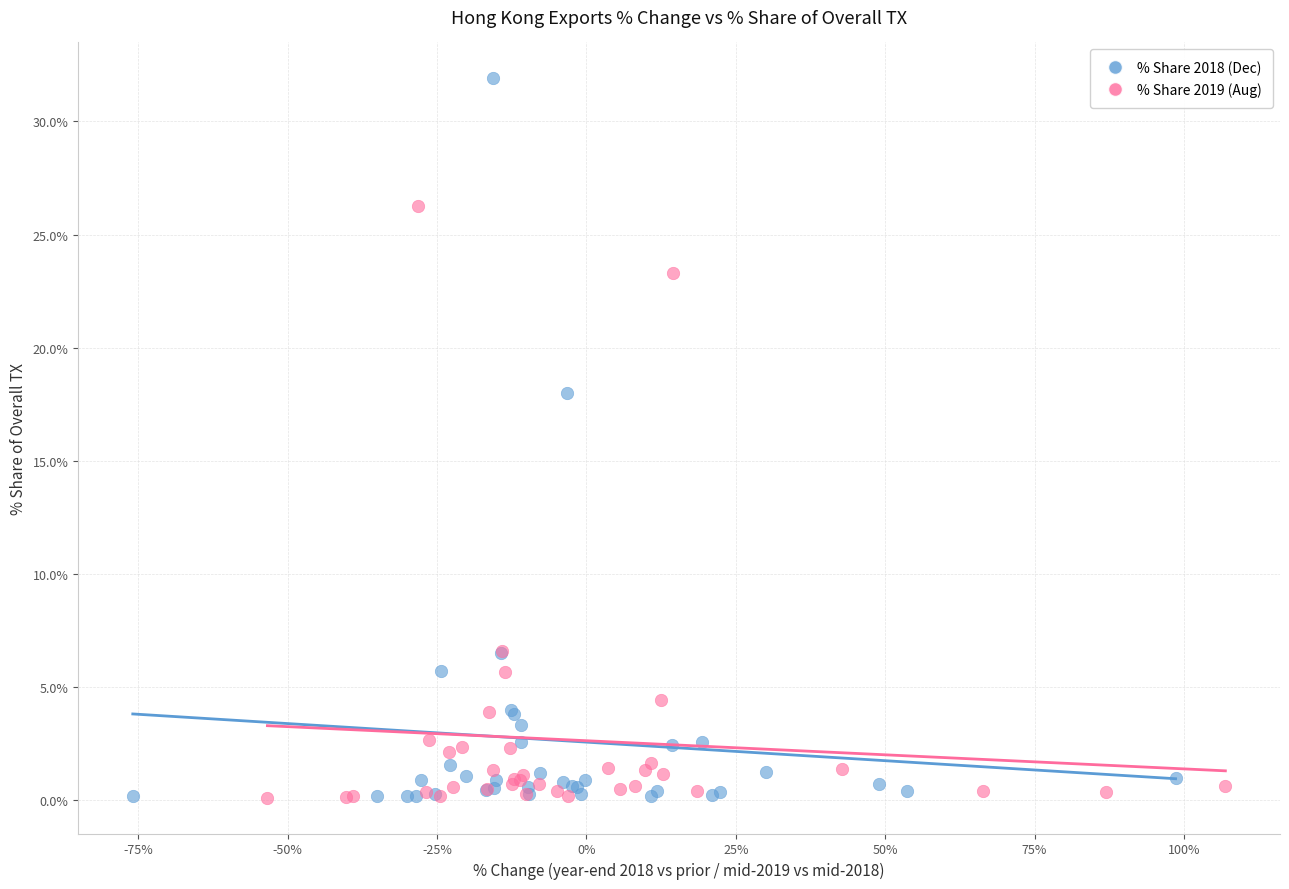

Which series contains the highest Y value?

% Share 2018 (Dec)